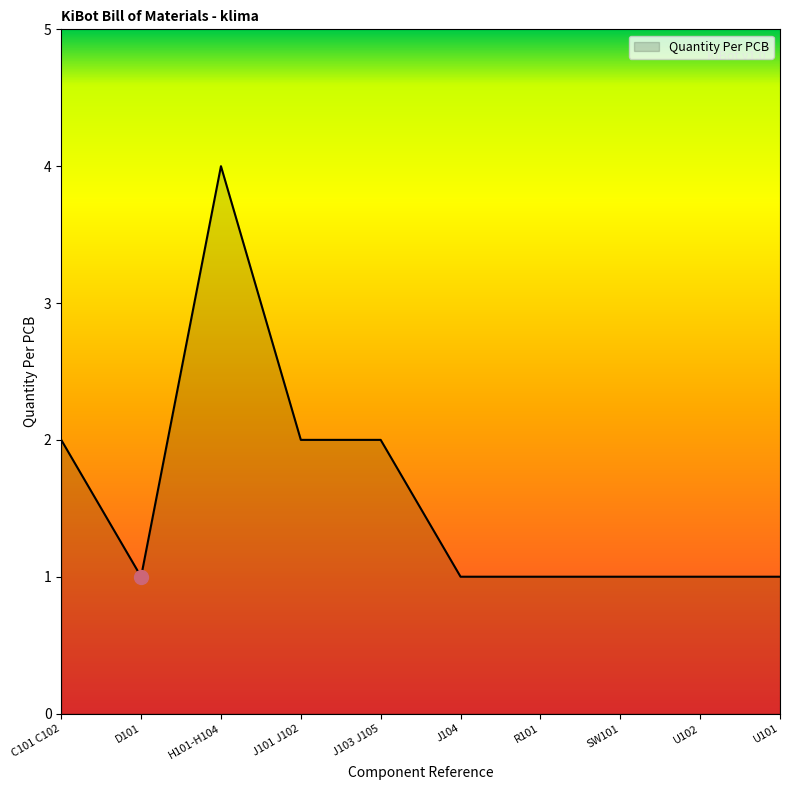

The chart shows a value of 2 at SW101. True or false?

False